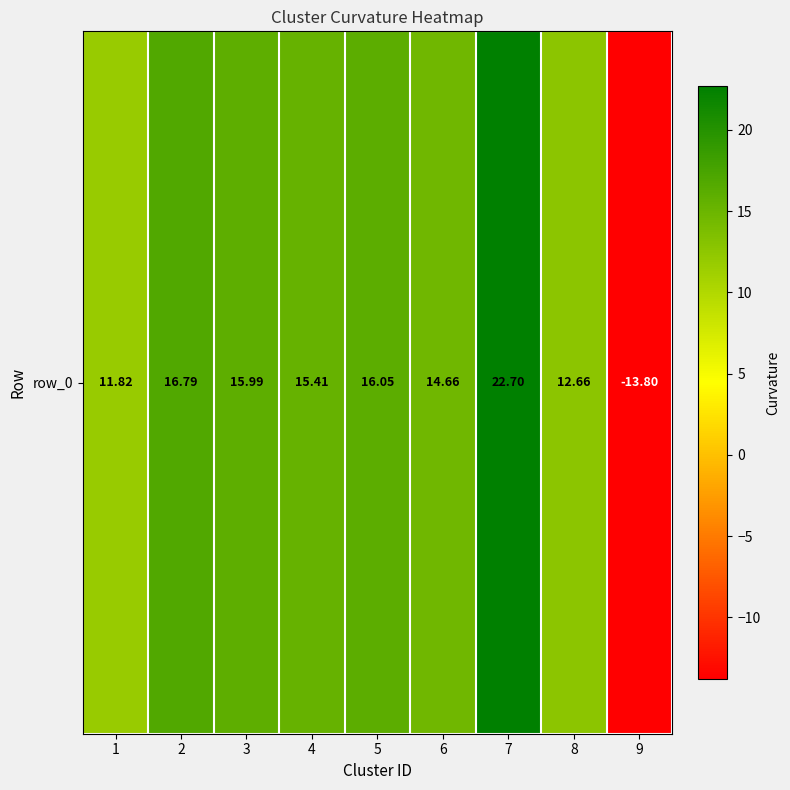

How many negative values are there?

1